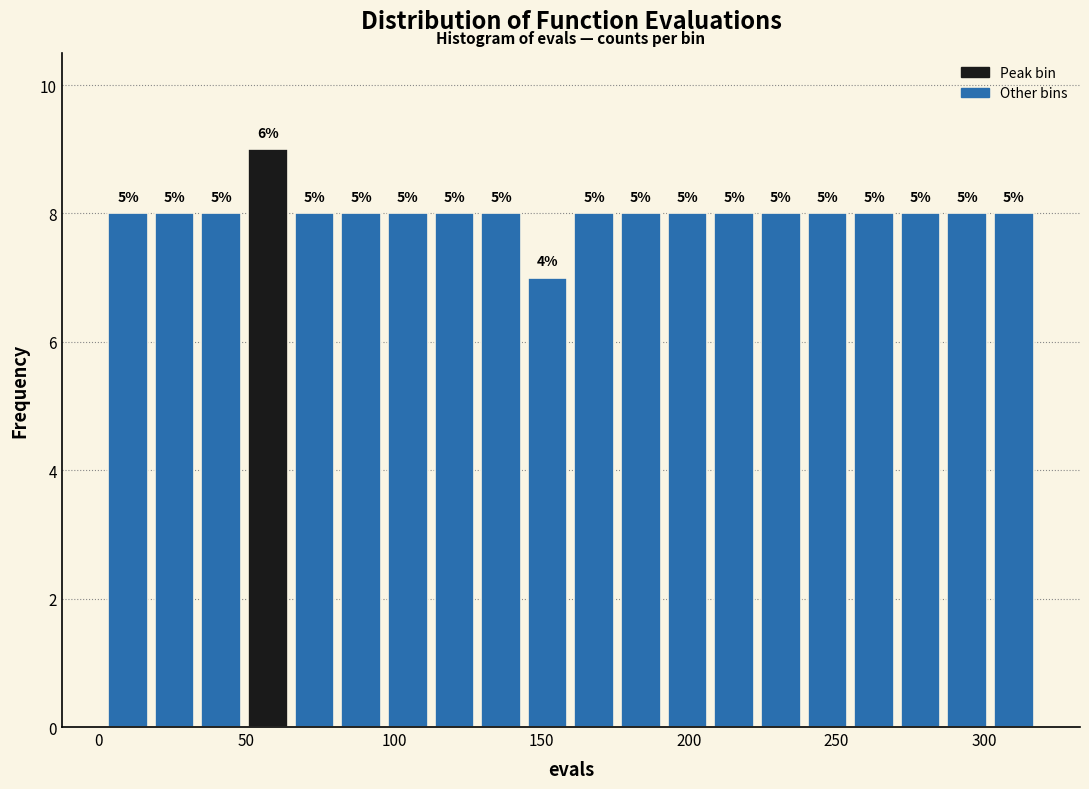

Read against the x-axis, roughly where is the centre of the tallest bar?

55